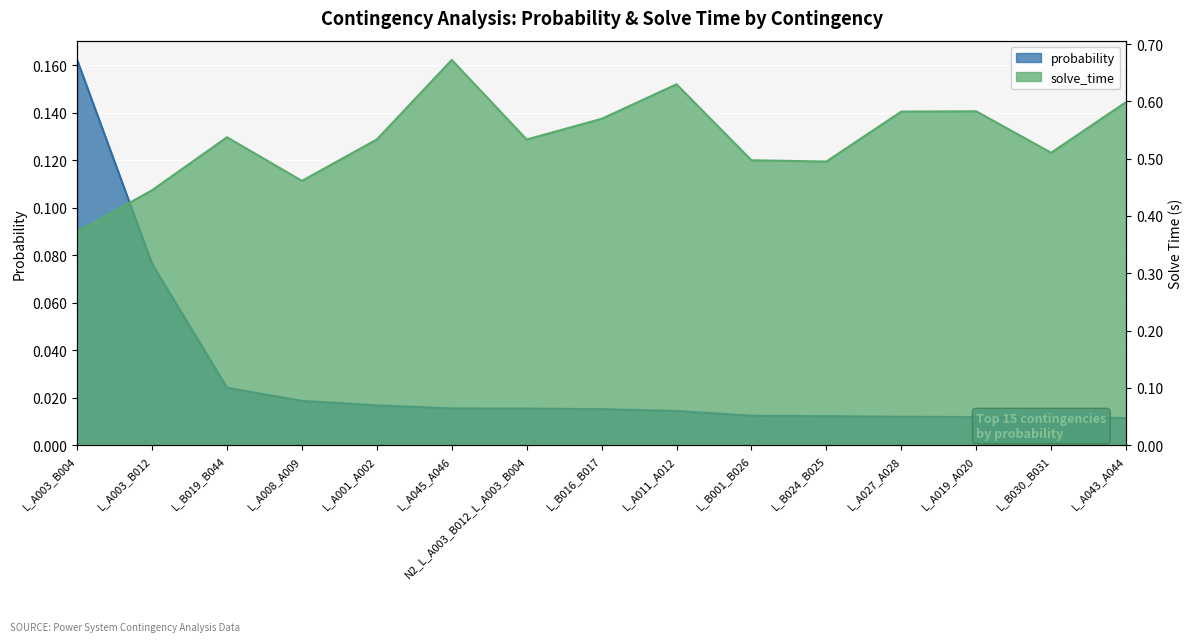

How many series are shown in this chart?

2